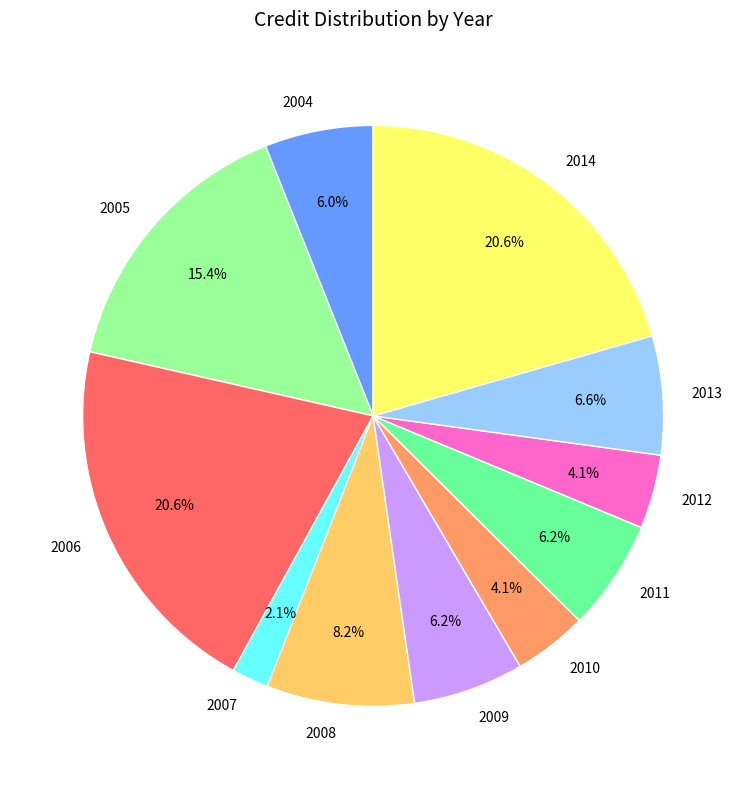

How many segments does this pie chart have?

11